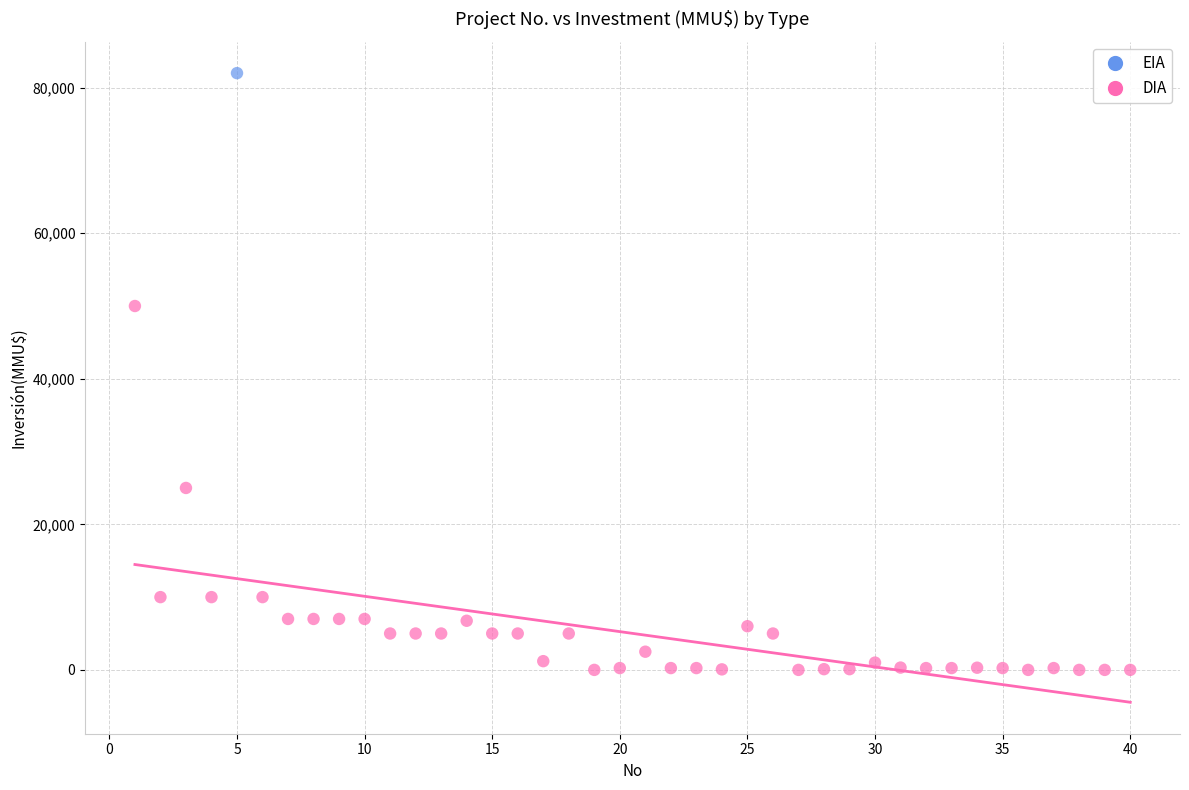

What are all the series names shown in the legend?

EIA, DIA